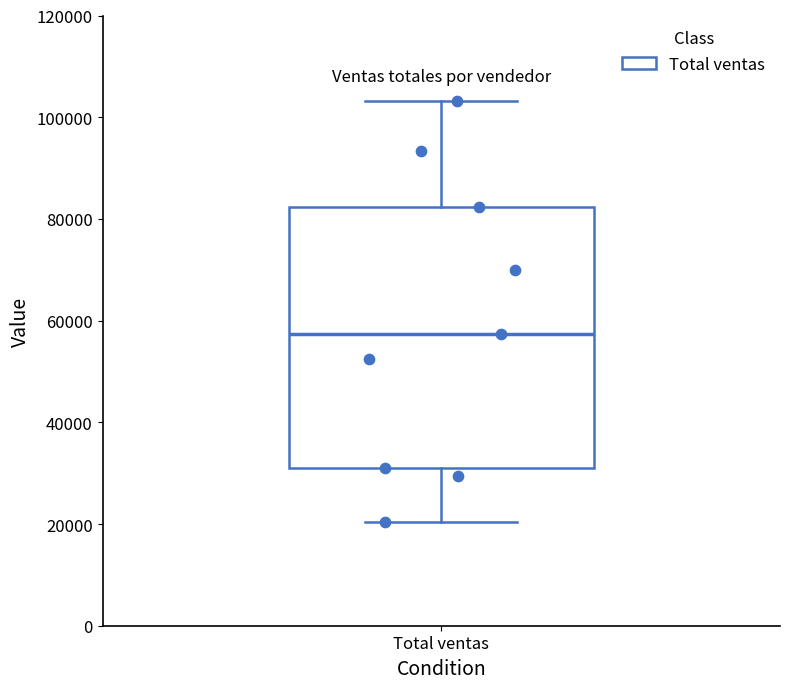

Where is the lower edge of the box for Total ventas on the y-axis? The values are not printed on the chart, so give them approximately, as read against the axis.

30000